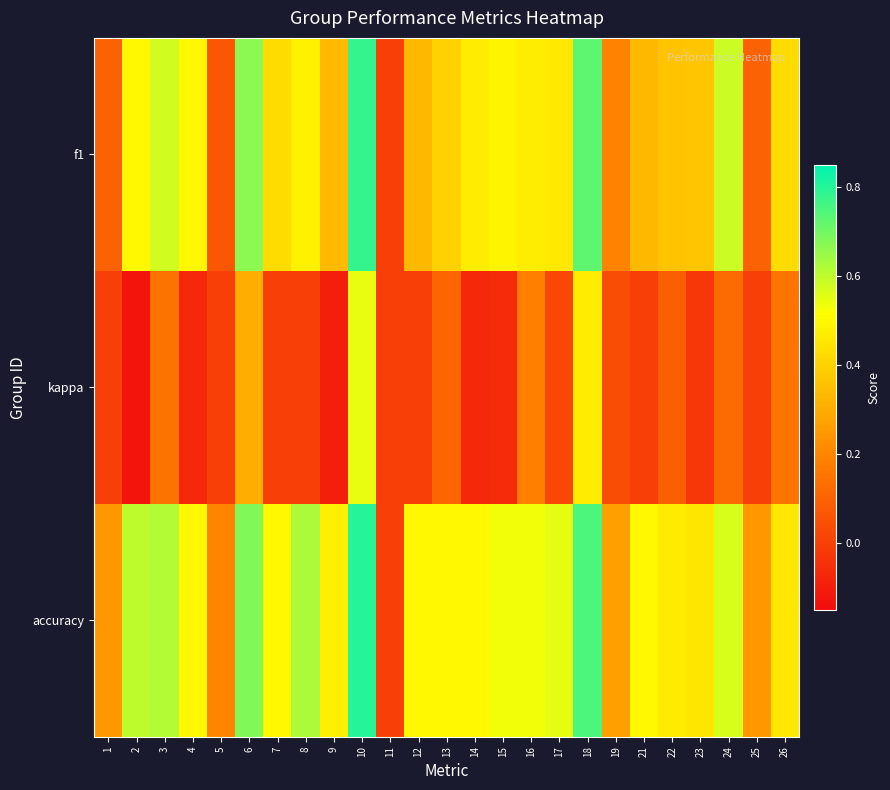

How many data points does each series have?

25